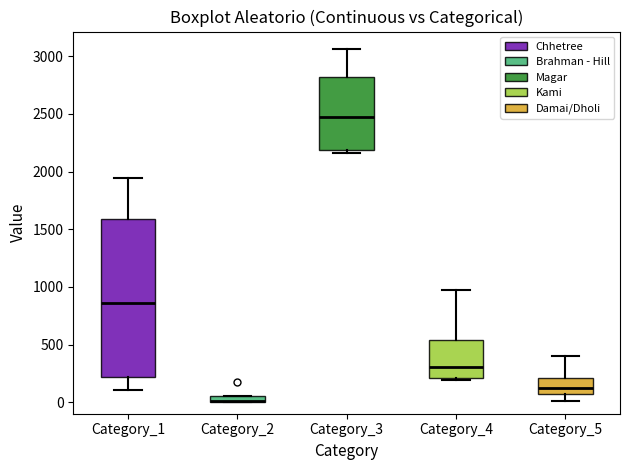

Which box is the tallest, from its lower edge to its upper edge?

Category_1